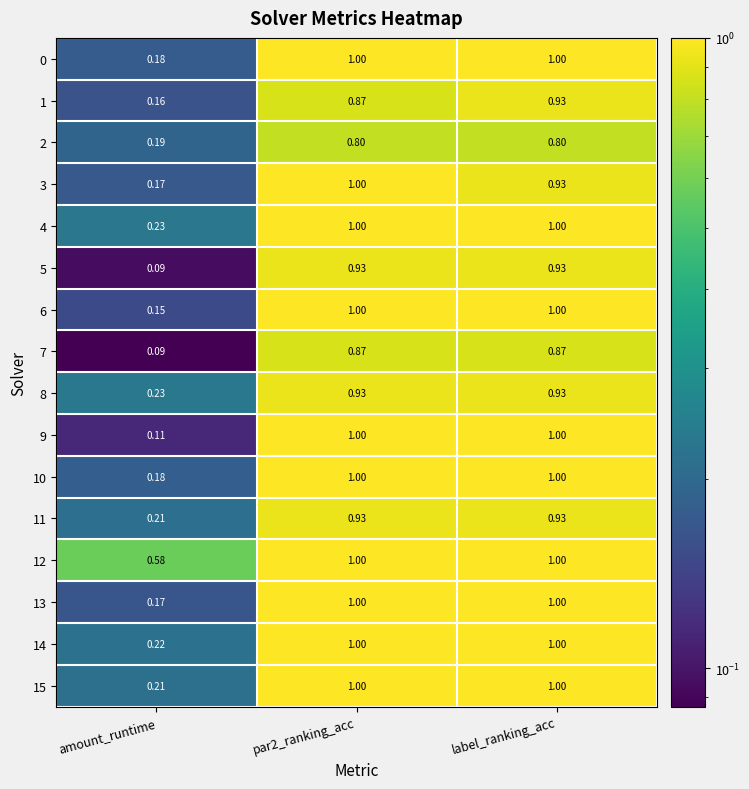

How many distinct data groups are displayed?

16